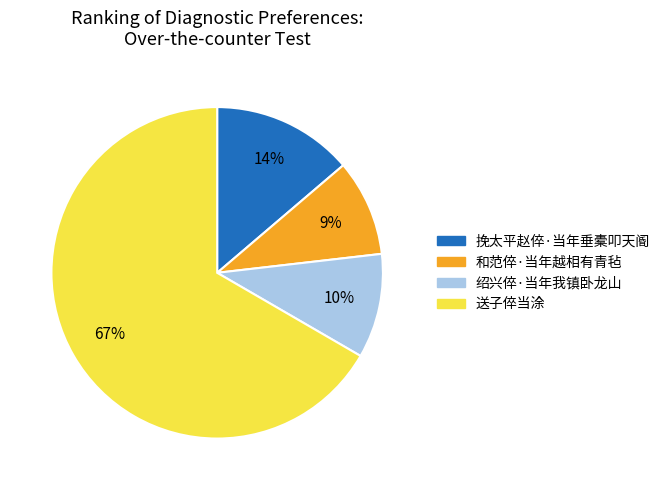

How many segments does this pie chart have?

4